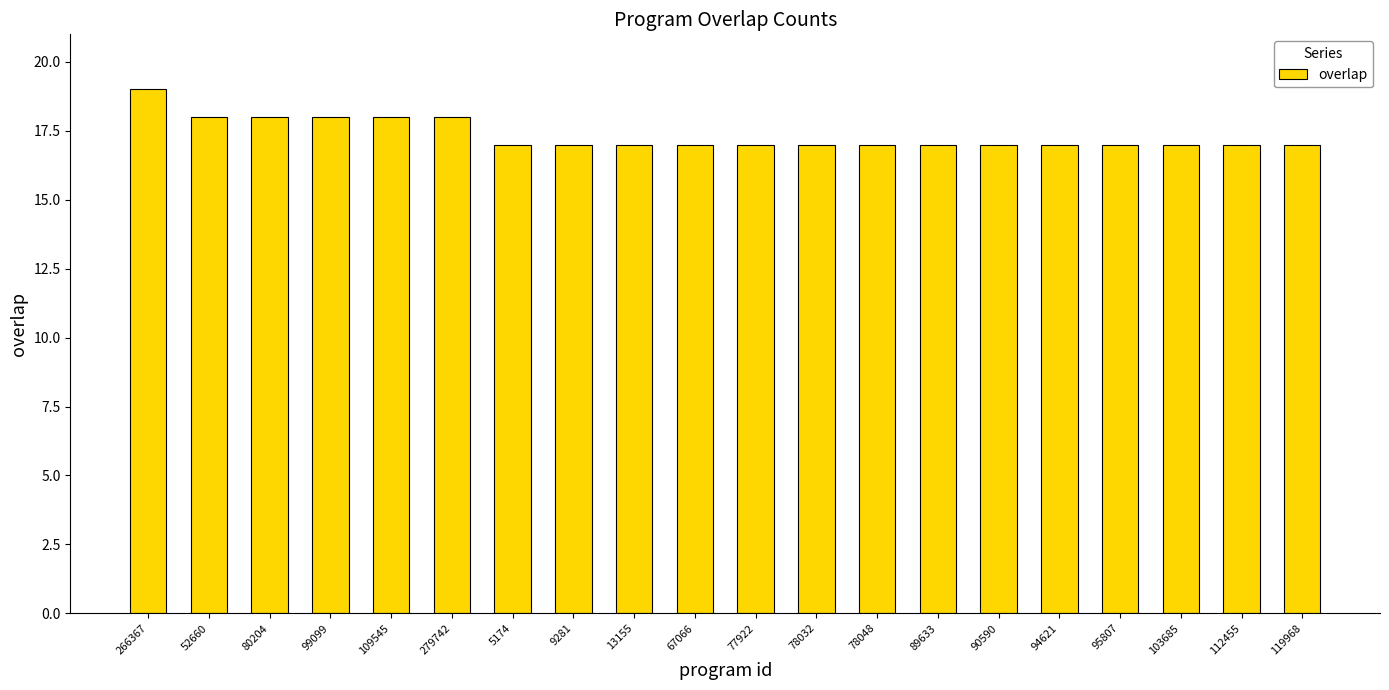

How many bars are there in total?

20